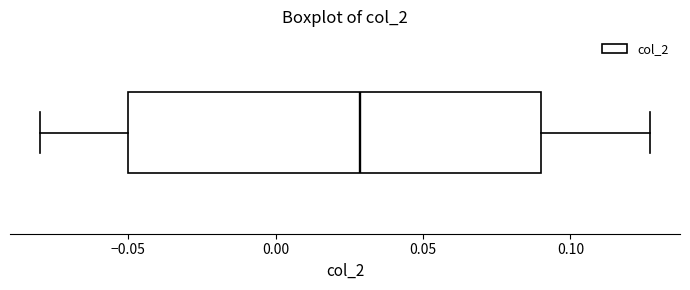

Where does the right whisker of the box end on the x-axis? The values are not printed on the chart, so give them approximately, as read against the axis.

0.125